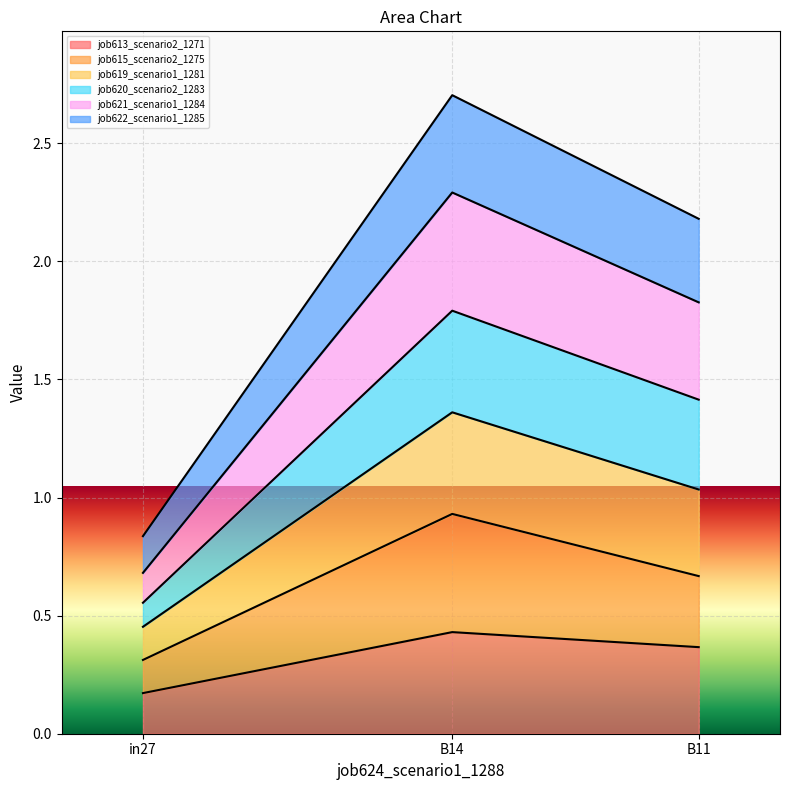

The job613_scenario2_1271 series shows 0.2 at B11. True or false?

False